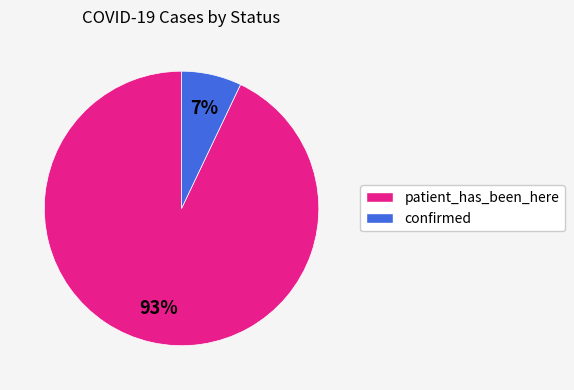

To the nearest percent, what is the average slice percentage?

50%